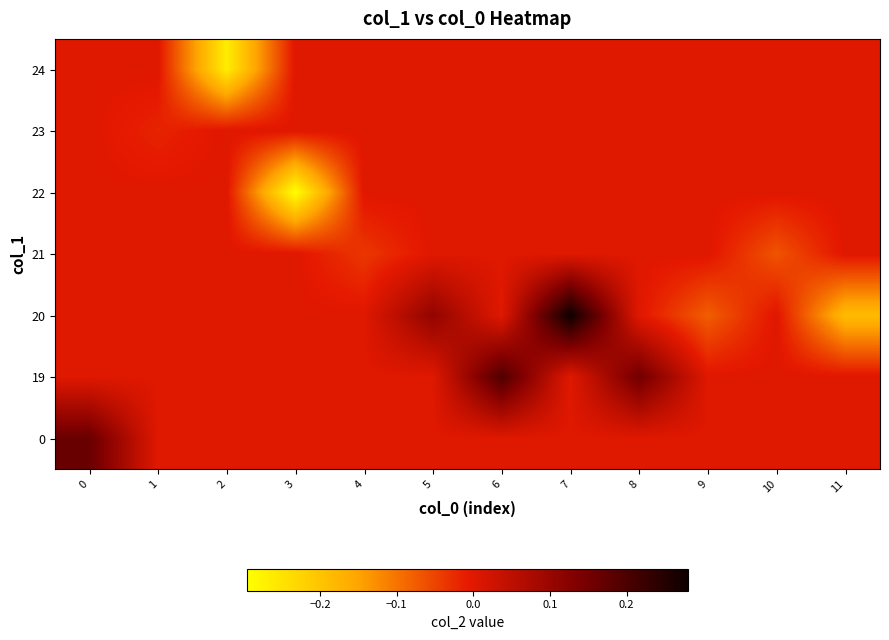

Count the number of categories in the chart.

12